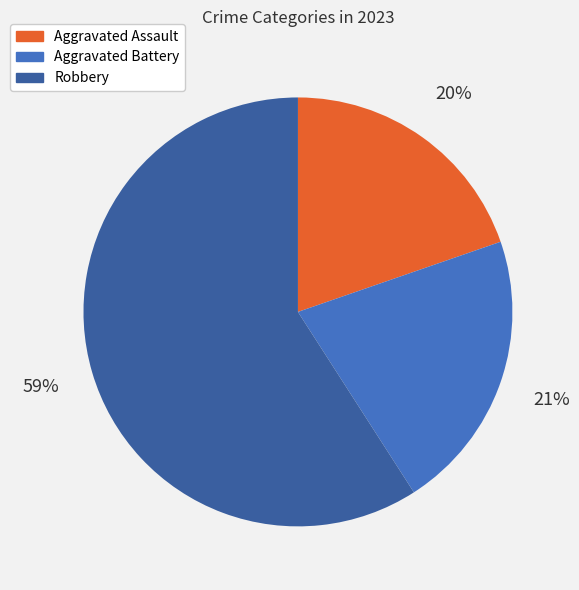

To the nearest percent, what is the average slice percentage?

33%